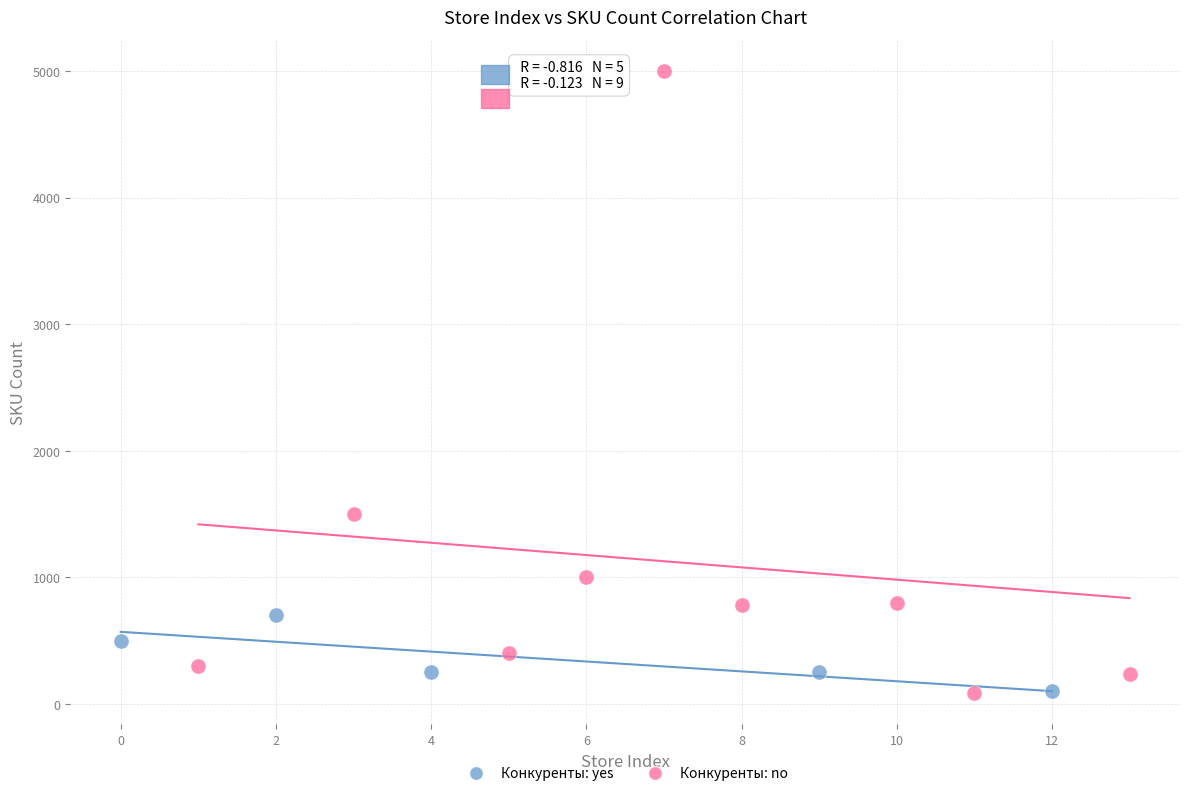

Which series has the widest spread of Y values?

Конкуренты: no